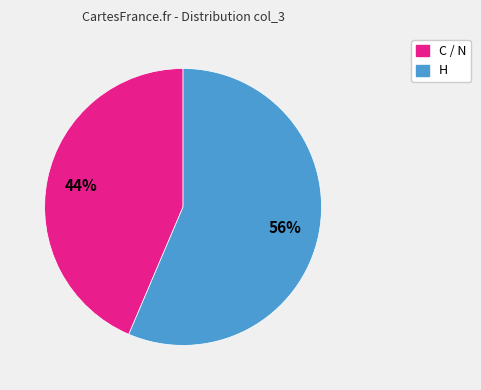

To the nearest percent, what is the average slice percentage?

50%